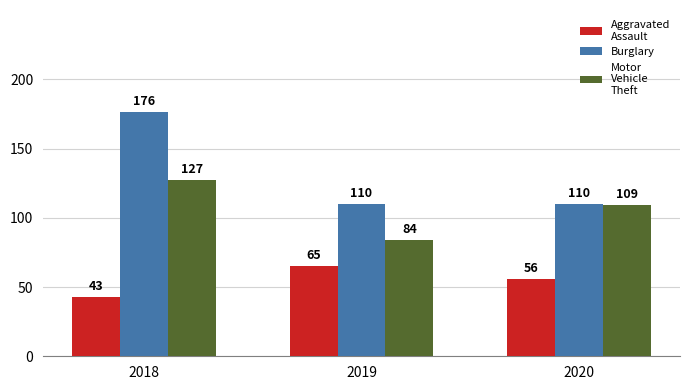

What is the maximum value shown in the chart?

176